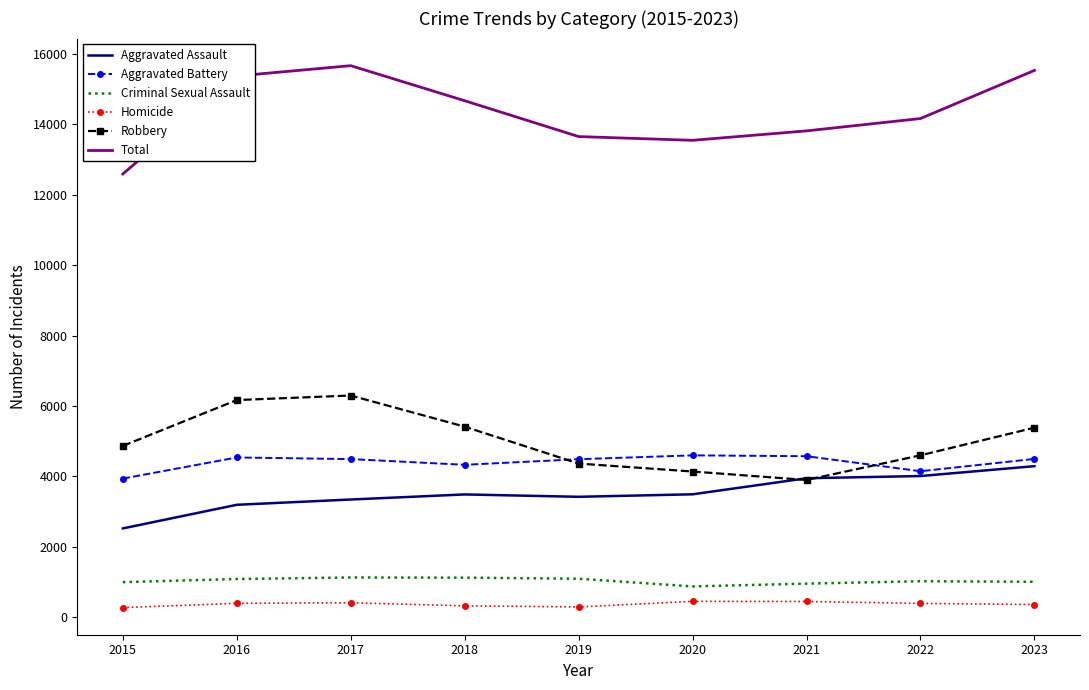

True or false: Aggravated Battery has a value of 4596 at 2020.

True